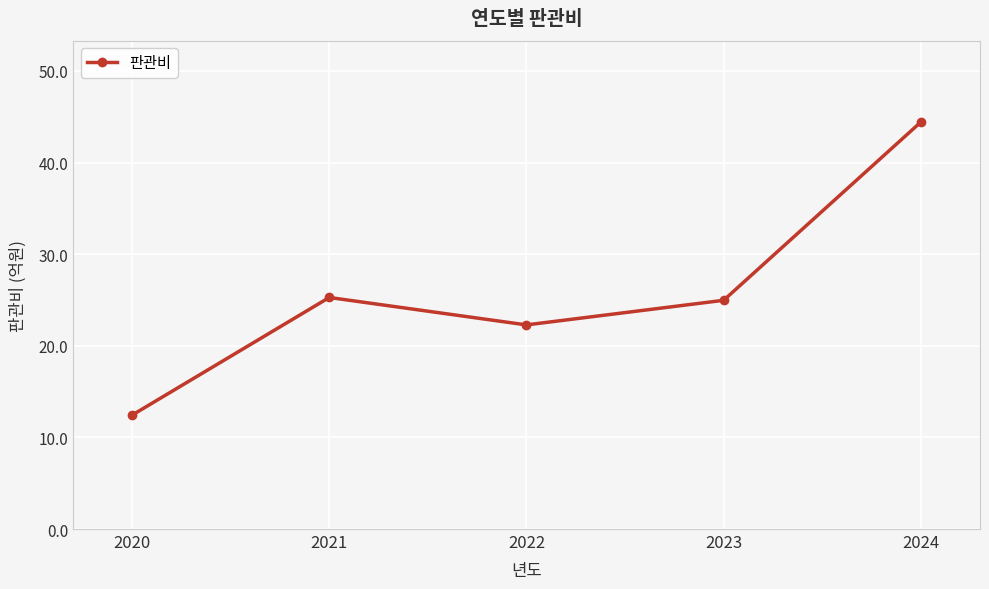

True or false: the data shows 66.0 at 2024.

False